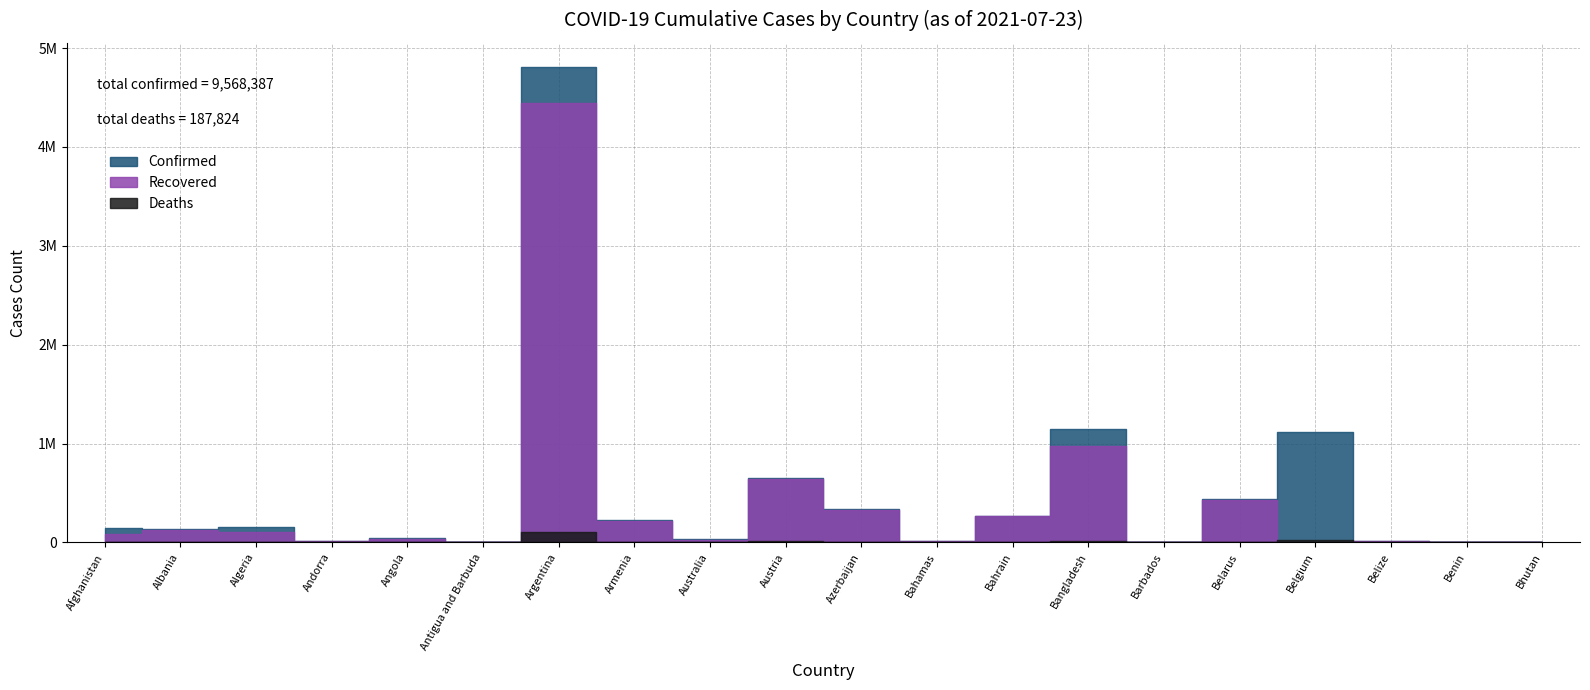

The Deaths series shows 2094 at Belarus. True or false?

False